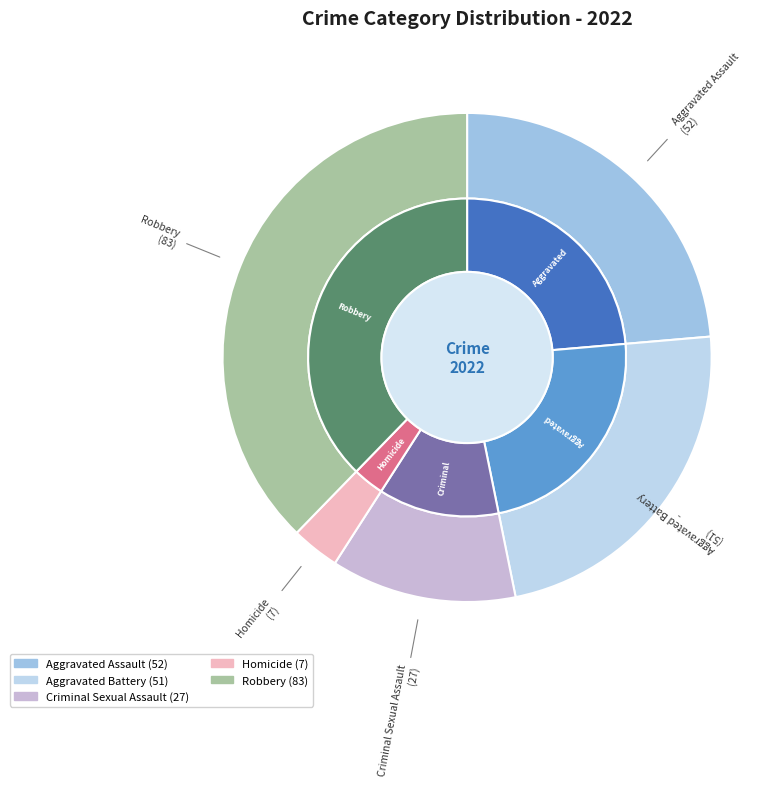

Between Criminal Sexual Assault and Homicide, which is larger?

Criminal Sexual Assault